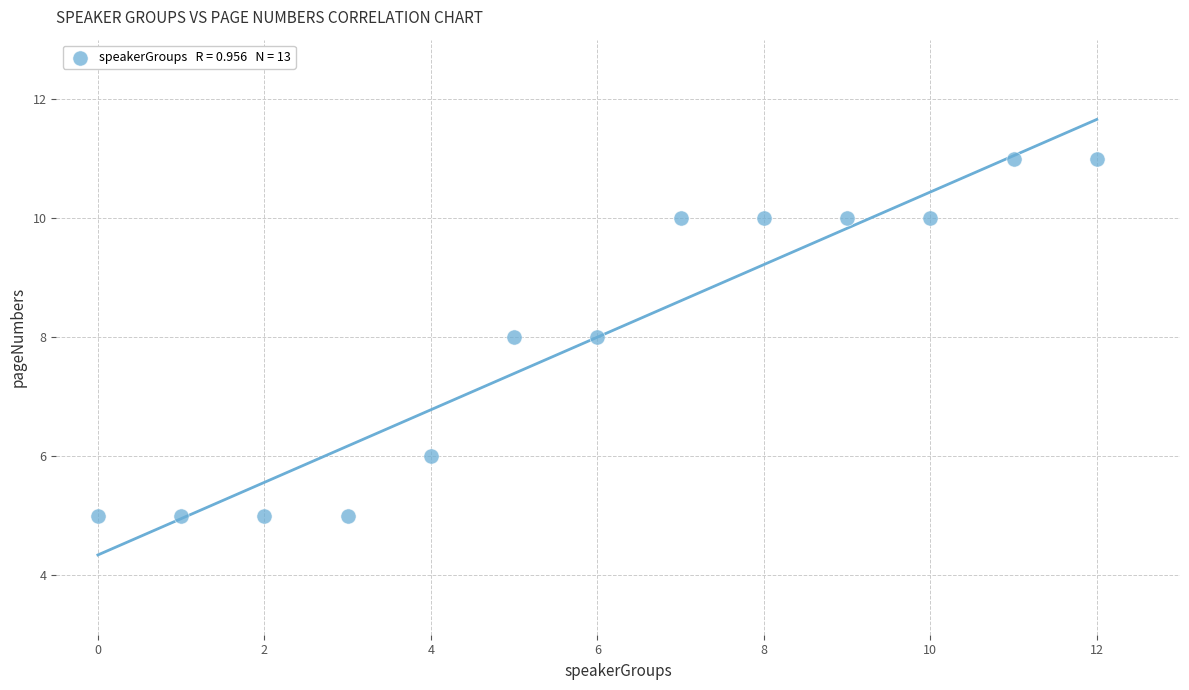

What is the range of Y values (max minus min)?

6